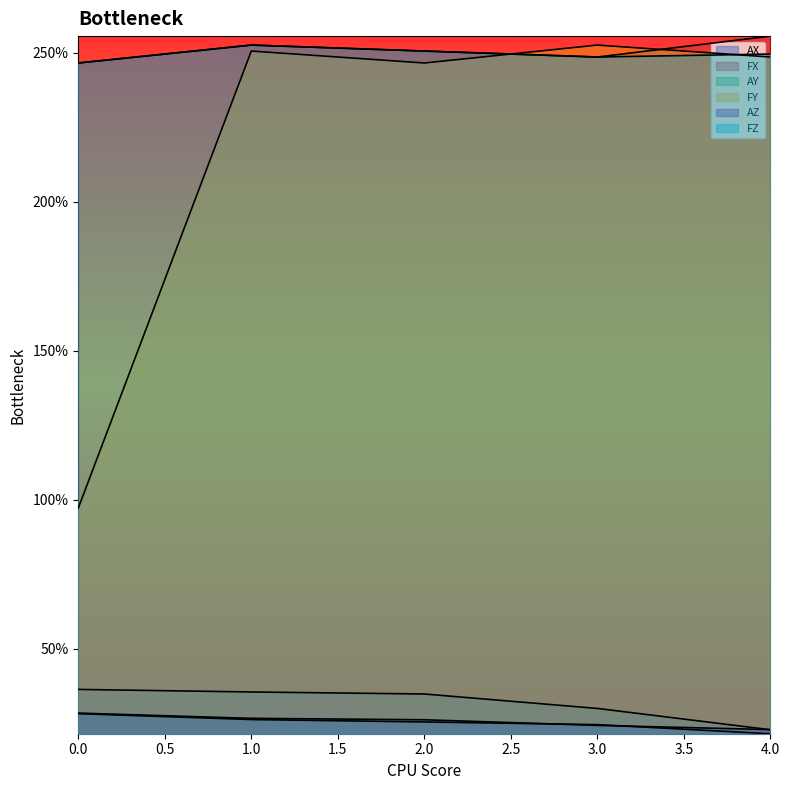

At which category is the sum across all series the highest?

1